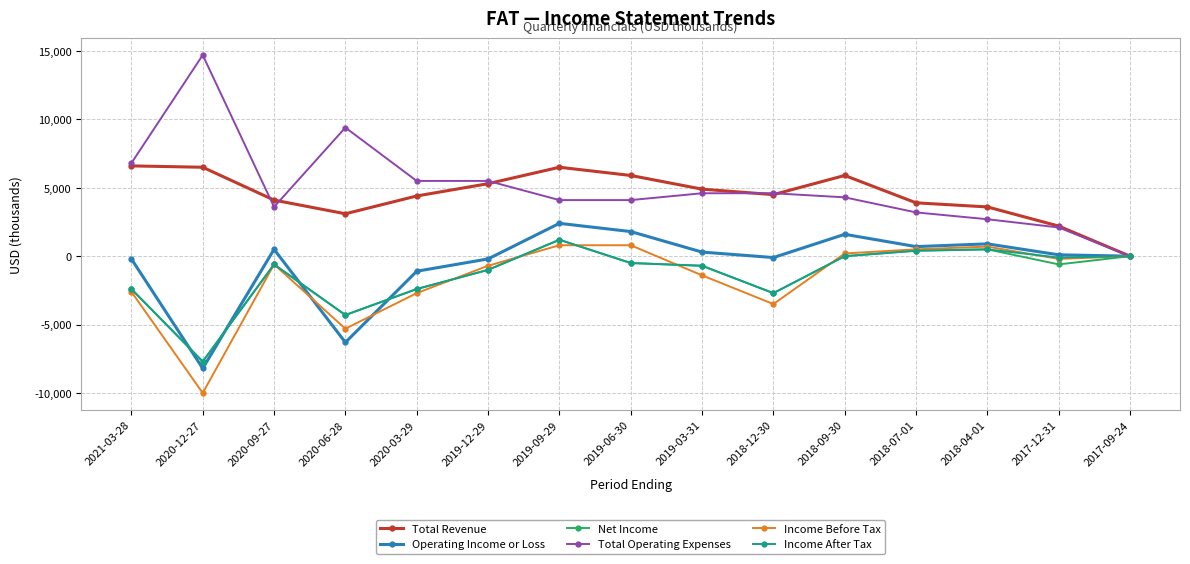

The value of Total Revenue at 2018-12-30 is 4500. True or false?

True